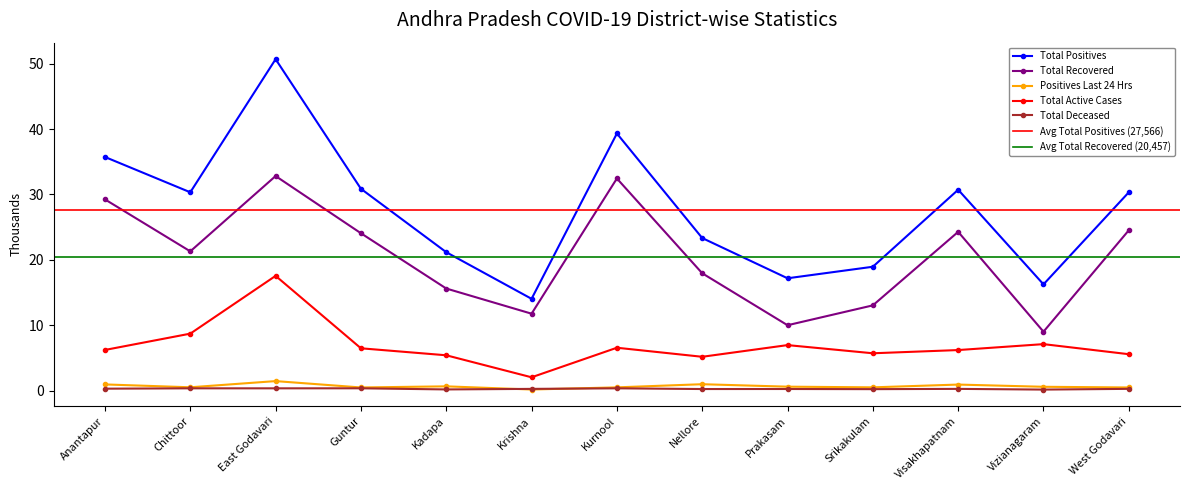

Reading left to right, what are all the values shown in this chart?

Total Positives: 35.7	30.3	50.7	30.9	21.2	14.0	39.3	23.3	17.2	18.9	30.7	16.2	30.3
Total Recovered: 29.2	21.3	32.8	24.1	15.6	11.8	32.4	17.9	10.0	13.0	24.3	9.0	24.5
Positives Last 24 Hrs: 0.9	0.5	1.4	0.5	0.6	0.2	0.5	1.0	0.6	0.5	0.9	0.6	0.5
Total Active Cases: 6.2	8.7	17.5	6.5	5.4	2.0	6.5	5.2	6.9	5.7	6.2	7.1	5.6
Total Deceased: 0.3	0.3	0.3	0.3	0.2	0.3	0.3	0.2	0.2	0.2	0.3	0.1	0.3